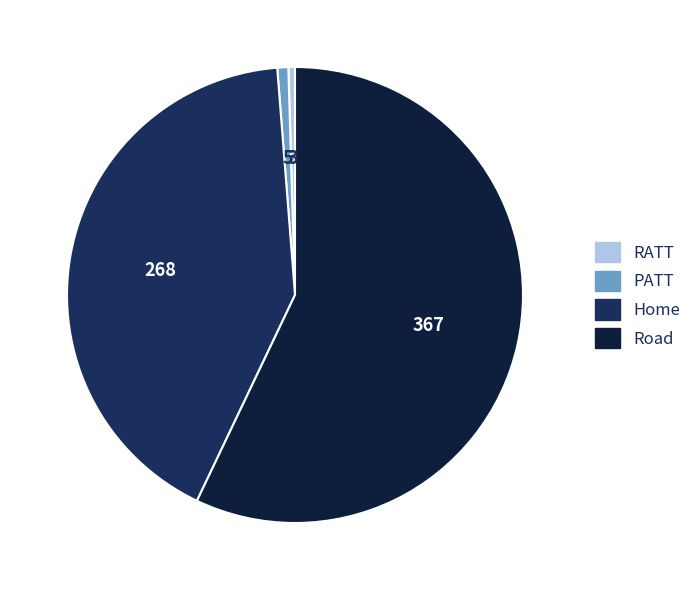

How much of the chart is everything except PATT?

99.2%